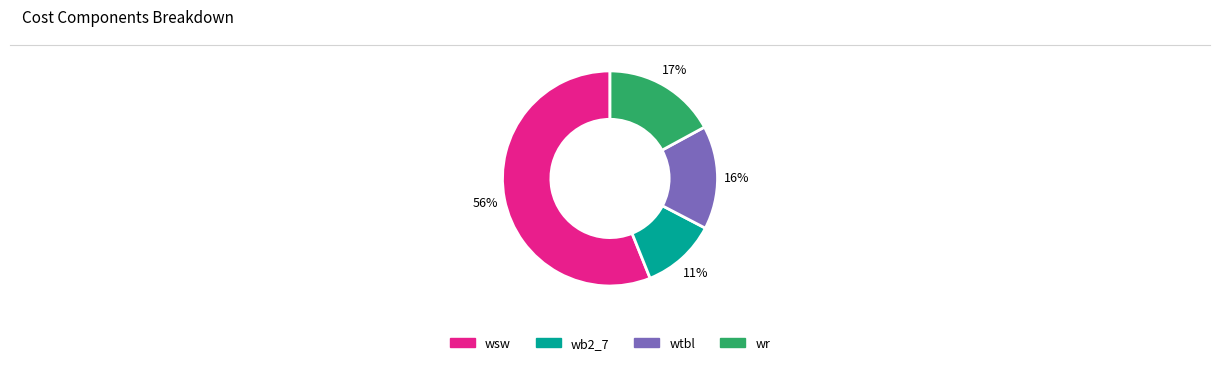

Which slice is the largest?

wsw